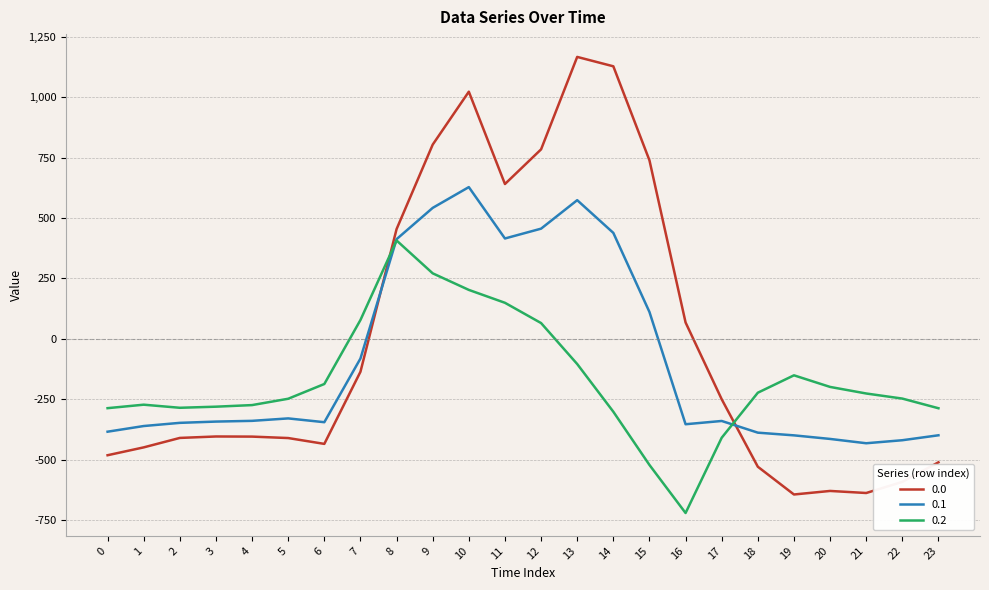

Where do 0.0 and 0.2 first cross each other?

7 and 8